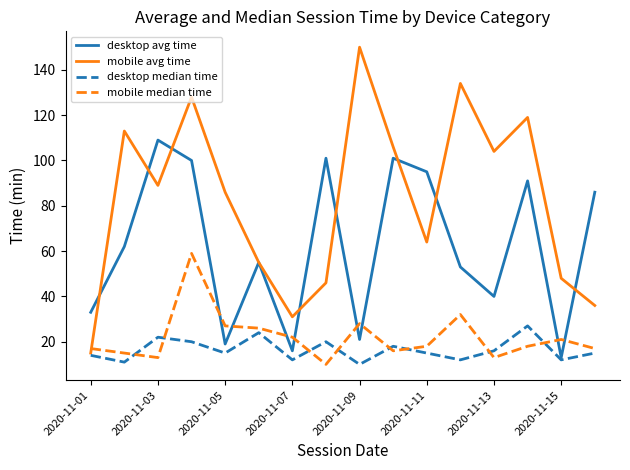

Which series has the largest range (max minus min)?

mobile avg time